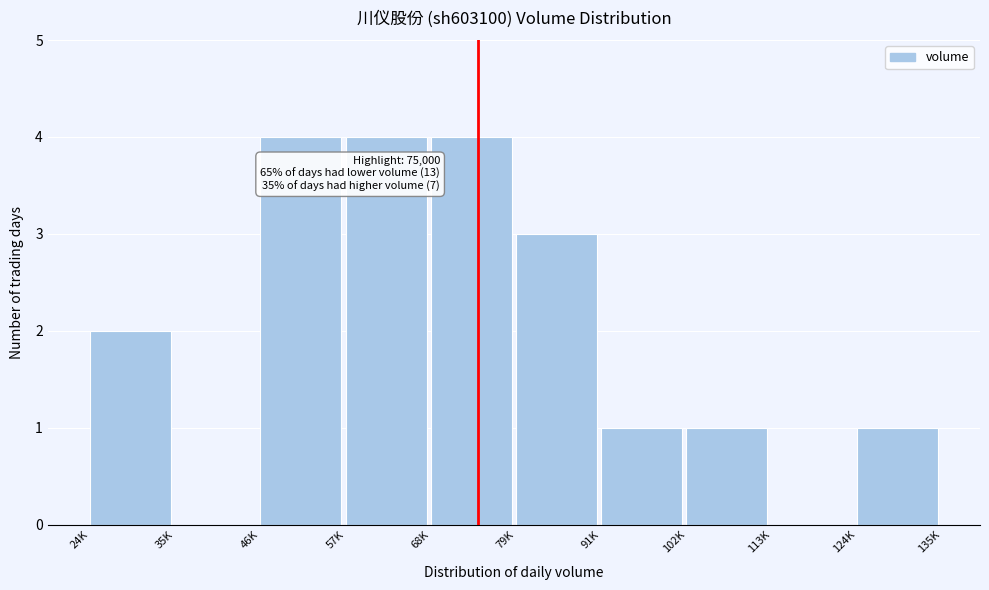

Reading left to right, list all the values displayed in this chart.

24K=2	35K=0	46K=4	57K=4	68K=4	79K=3	91K=1	102K=1	113K=0	124K=1